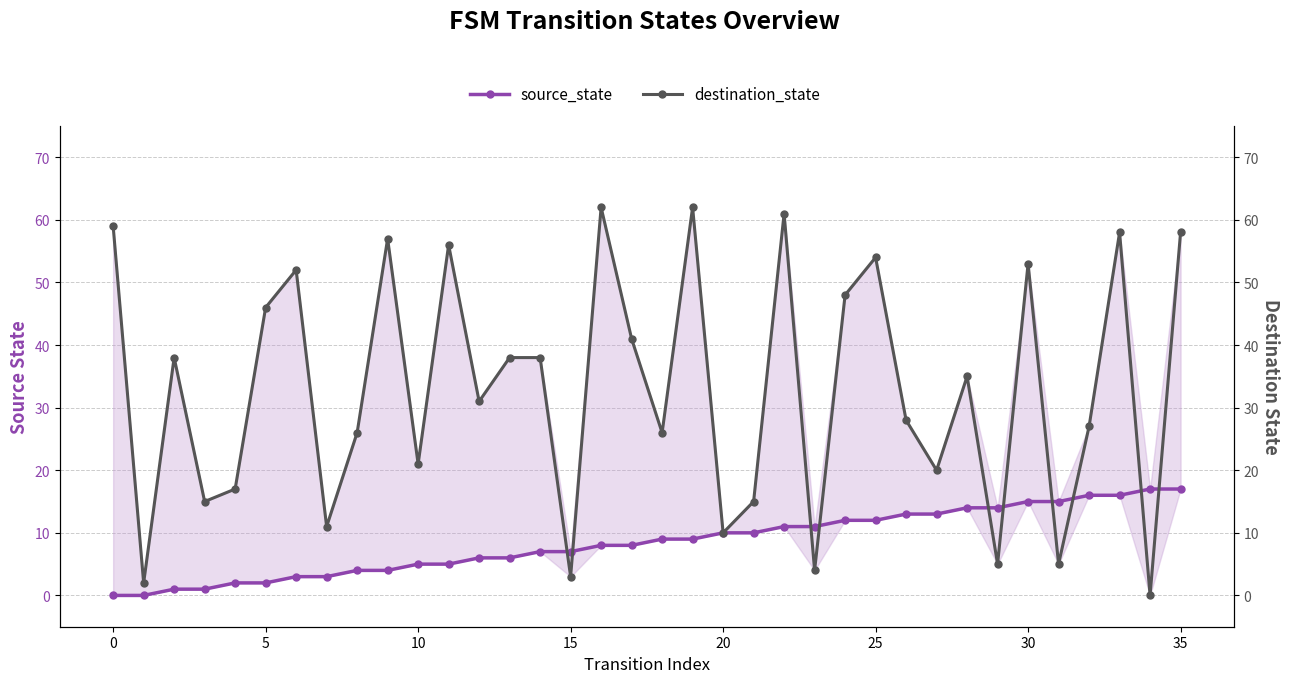

Reading left to right, what are all the values shown in this chart?

source_state: 0	0	1	1	2	2	3	3	4	4	5	5	6	6	7	7	8	8	9	9	10	10	11	11	12	12	13	13	14	14	15	15	16	16	17	17
destination_state: 59	2	38	15	17	46	52	11	26	57	21	56	31	38	38	3	62	41	26	62	10	15	61	4	48	54	28	20	35	5	53	5	27	58	0	58